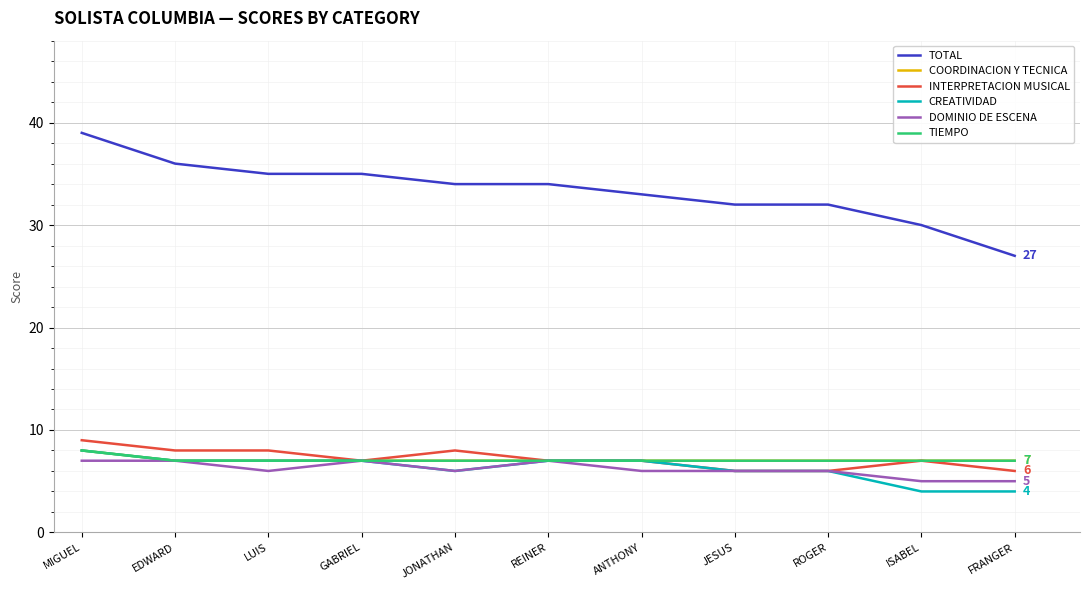

Between REINER and ISABEL, which series saw the biggest shift?

TOTAL